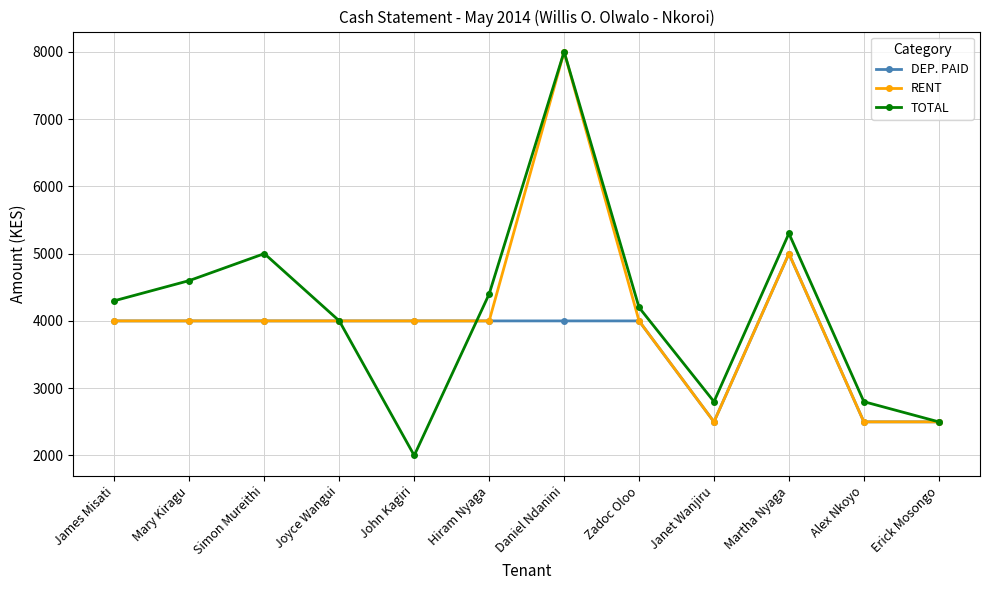

What is the label of the 10th point from the left?

Martha Nyaga